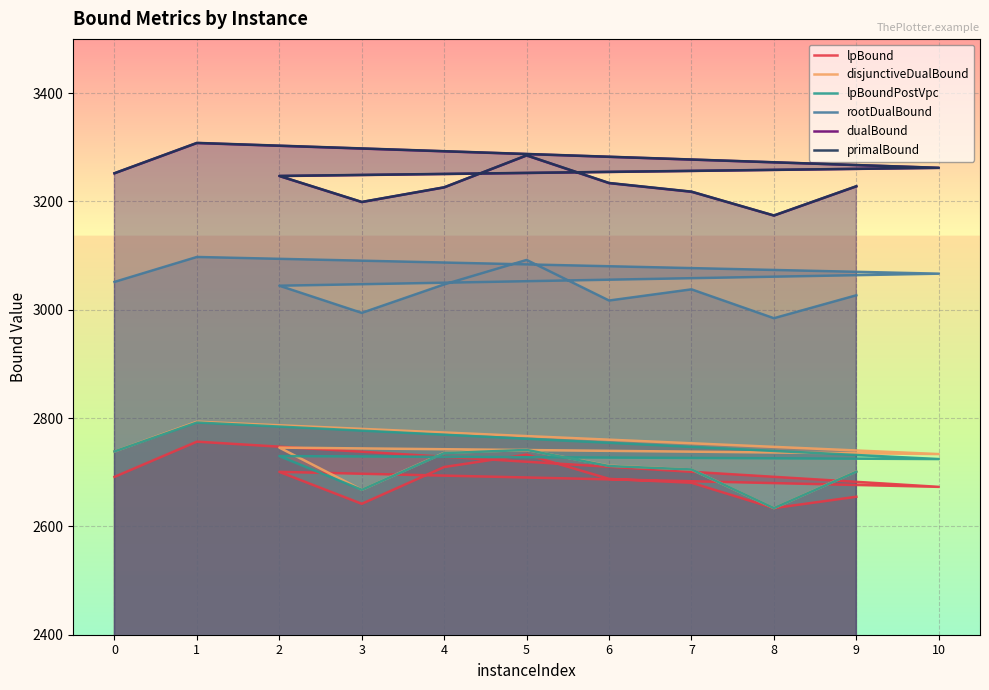

Which series has the largest total across all categories?

primalBound